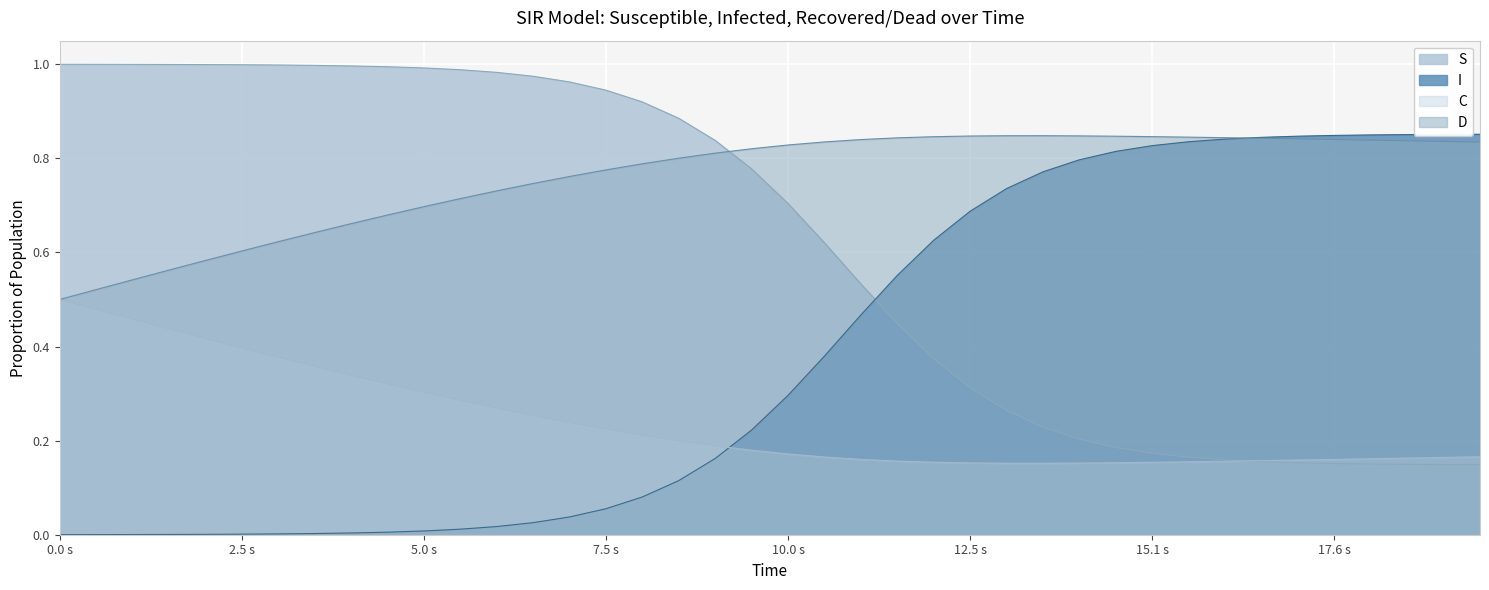

True or false: C has a value of 0.3 at 5.0 s.

True